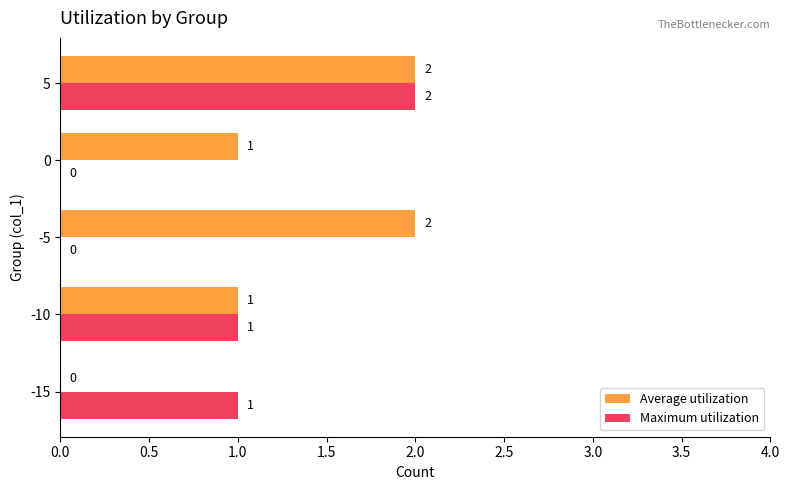

Which series has the largest total across all categories?

Average utilization